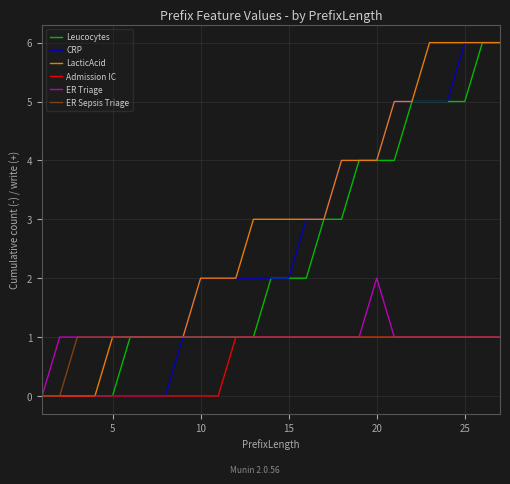

Which series has the largest total across all categories?

LacticAcid